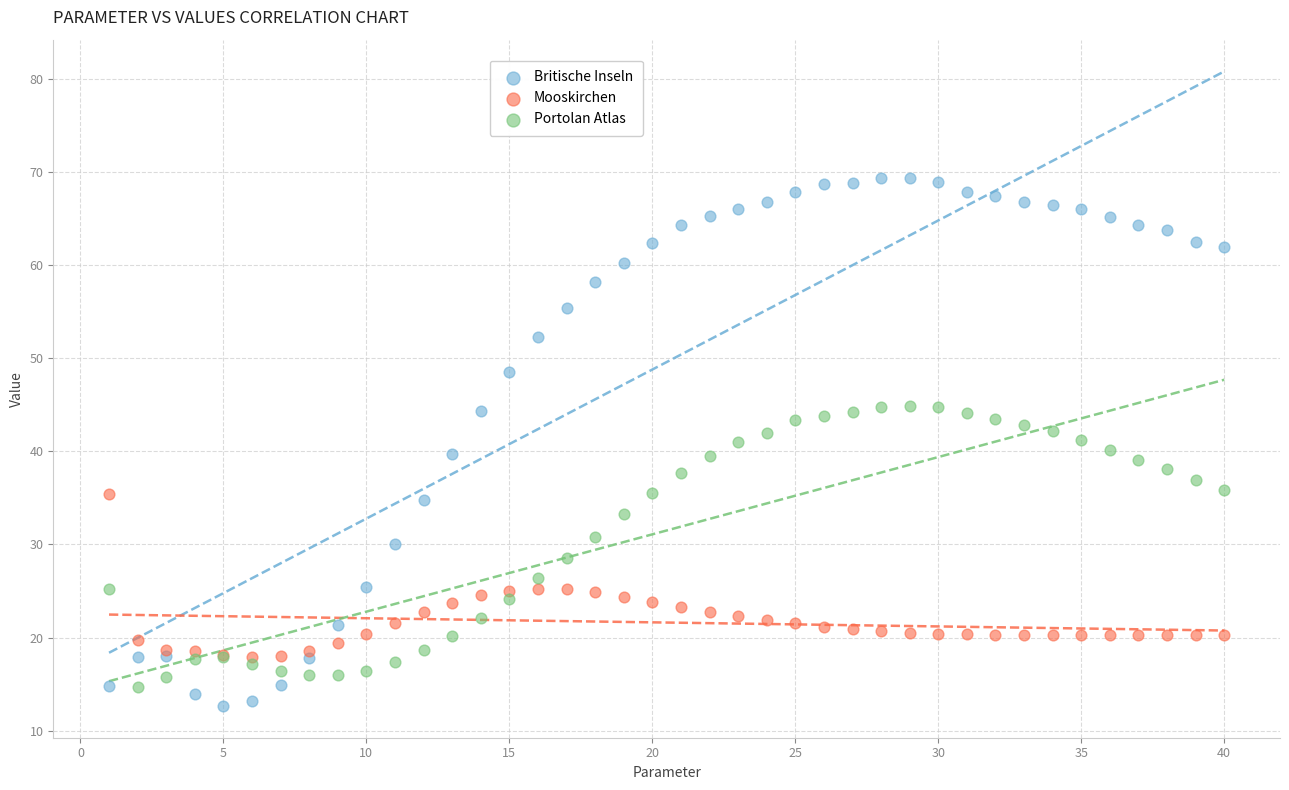

What is the X range (max minus min) for the scatter plot?

39.0